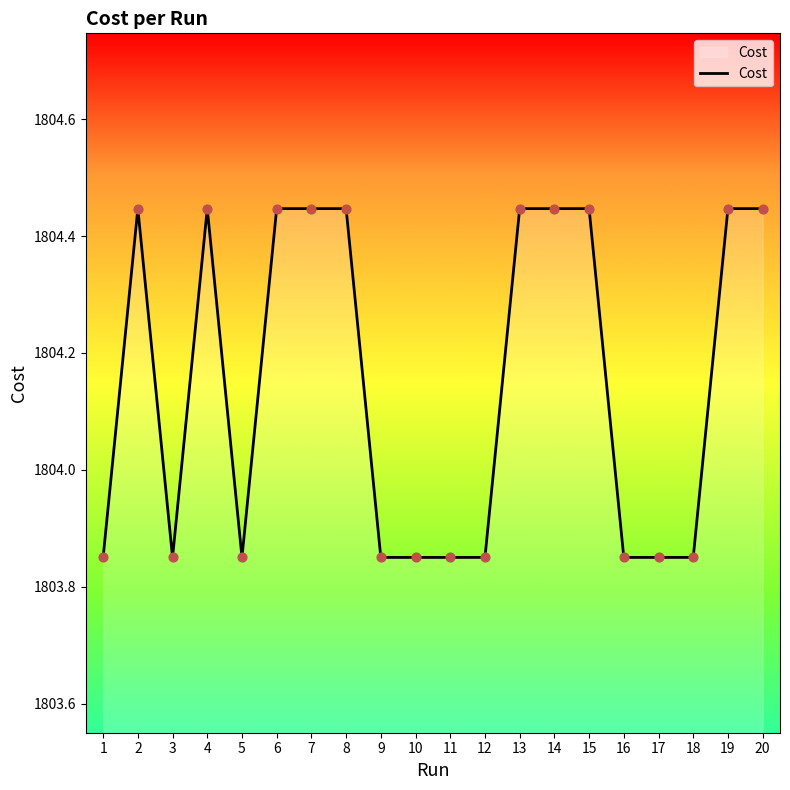

What is the change in value from 8 to 9?

-0.6